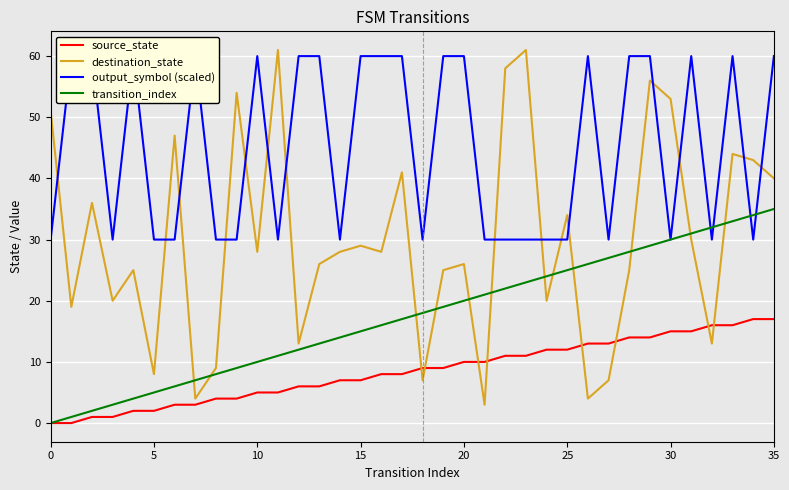

What are all the series names shown in the legend?

source_state, destination_state, output_symbol (scaled), transition_index